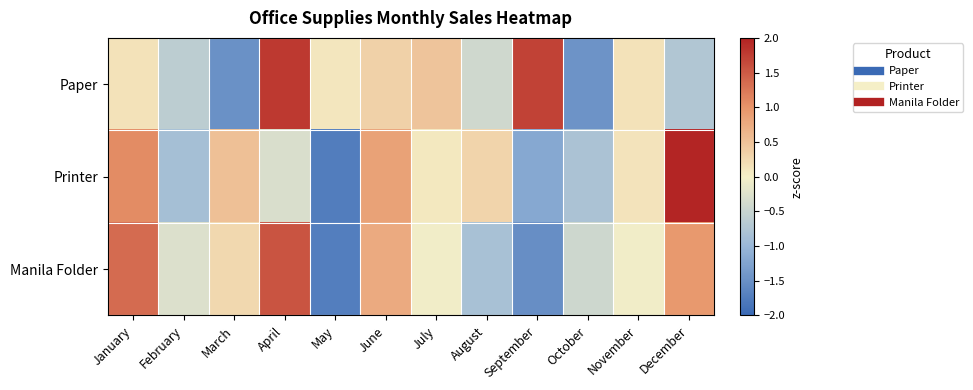

Reading right to left, what are all the values shown in this chart?

Paper: December=-0.7	November=0.1	October=-1.5	September=1.7	August=-0.4	July=0.5	June=0.3	May=0.1	April=1.8	March=-1.5	February=-0.6	January=0.1
Printer: December=2.0	November=0.1	October=-0.8	September=-1.2	August=0.3	July=0.1	June=0.9	May=-1.7	April=-0.3	March=0.5	February=-0.9	January=1.1
Manila Folder: December=1.0	November=-0.0	October=-0.4	September=-1.5	August=-0.8	July=-0.0	June=0.8	May=-1.7	April=1.5	March=0.3	February=-0.3	January=1.3